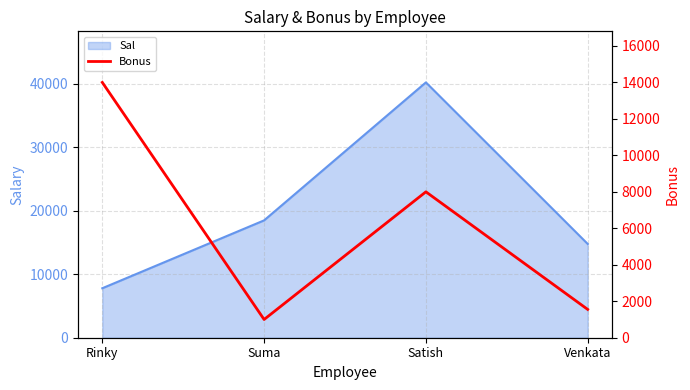

How many interior local peaks does the Sal series have?

1